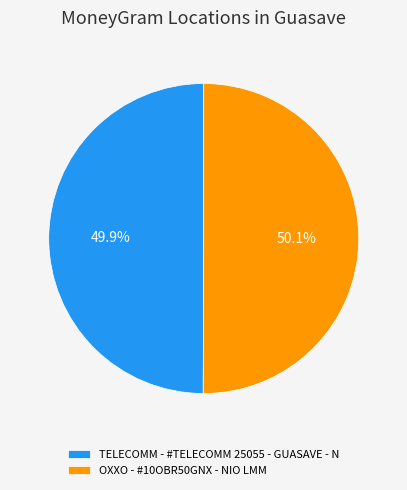

Is it true that OXXO - #10OBR50GNX - NIO LMM is 50% of the pie?

True